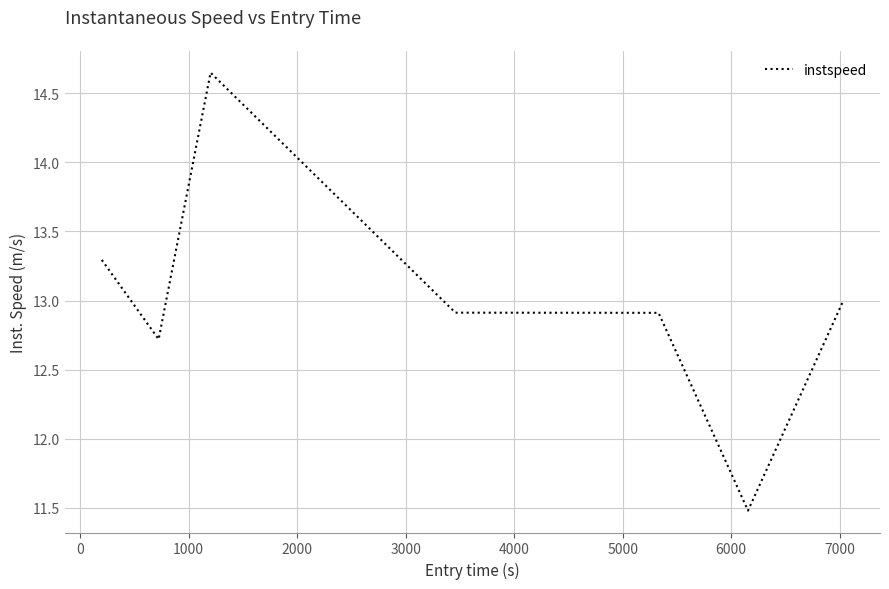

What is the sum of all values?

91.0